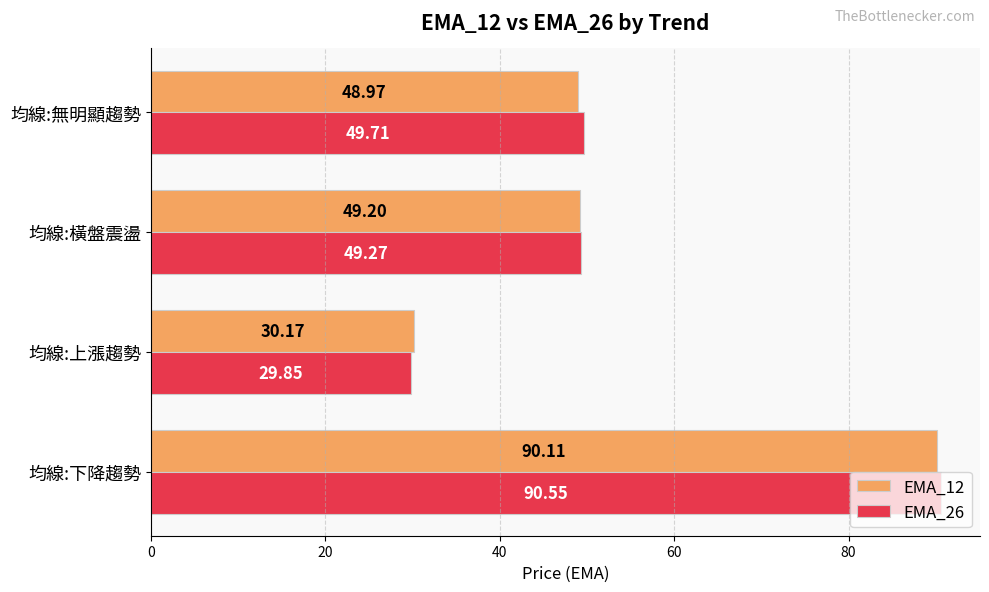

List the labels in order of EMA_12 value, largest first.

均線:下降趨勢, 均線:橫盤震盪, 均線:無明顯趨勢, 均線:上漲趨勢